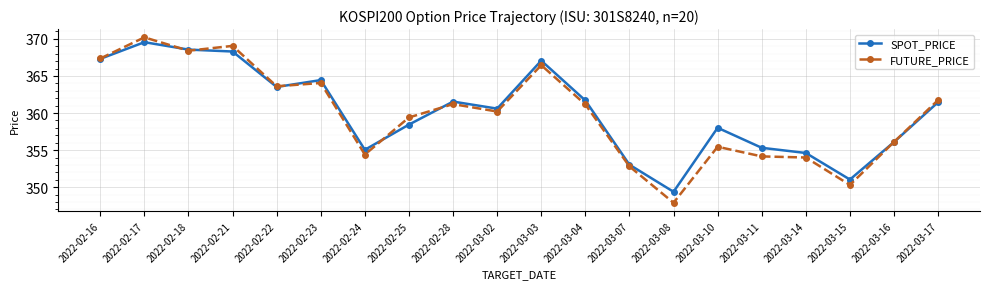

Where is the first local maximum for SPOT_PRICE?

2022-02-17